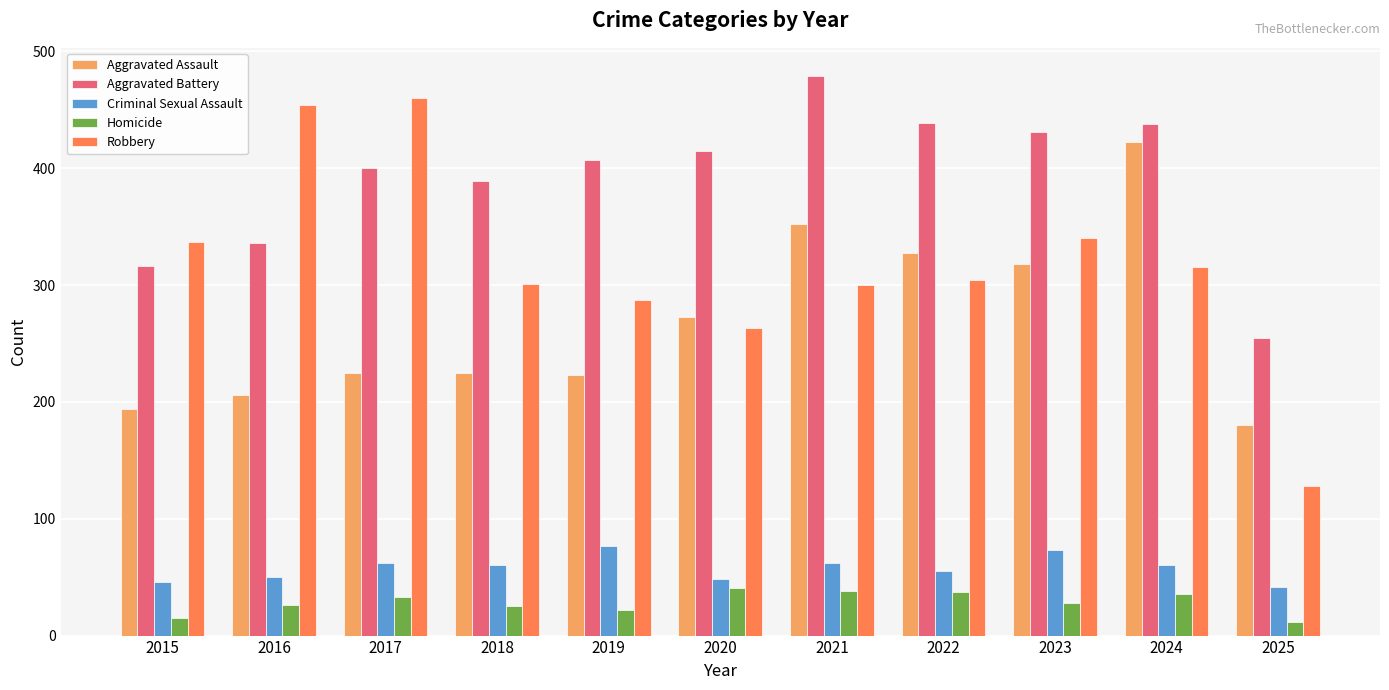

Rank the series at 2023 from lowest to highest value.

Homicide, Criminal Sexual Assault, Aggravated Assault, Robbery, Aggravated Battery